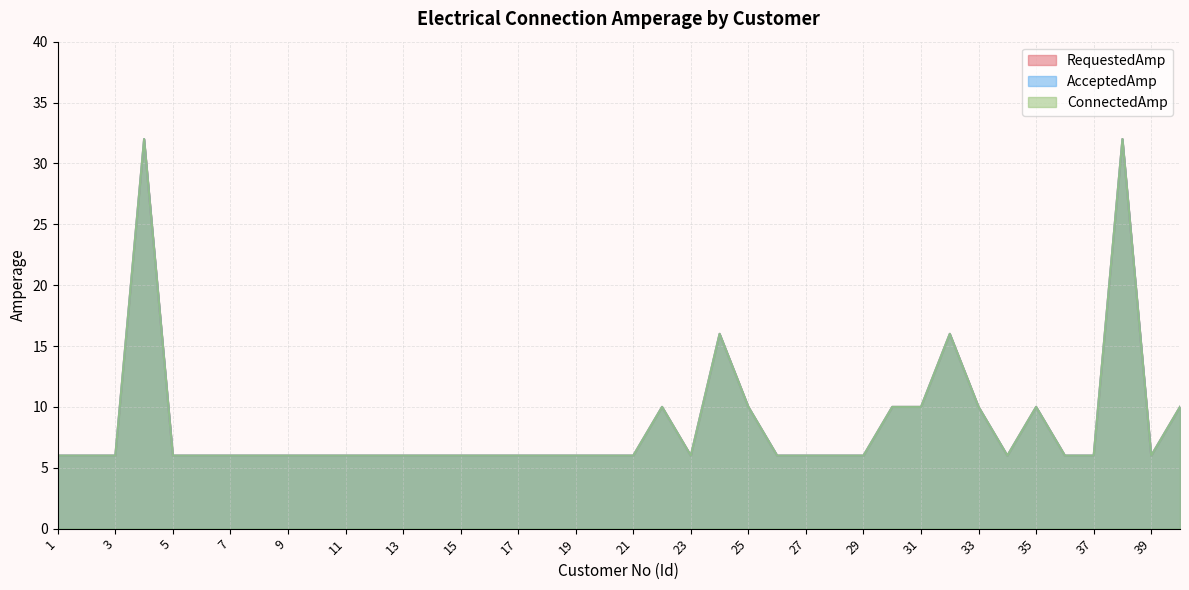

How many values in the AcceptedAmp series exceed 6?

11